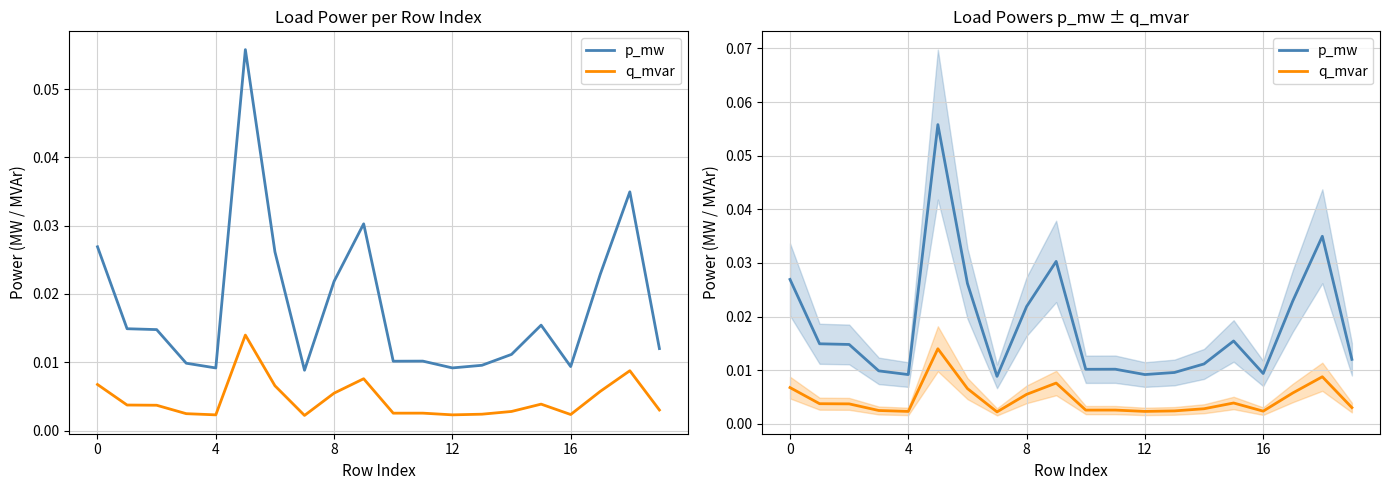

The q_mvar series shows 0.0 at 11. True or false?

False